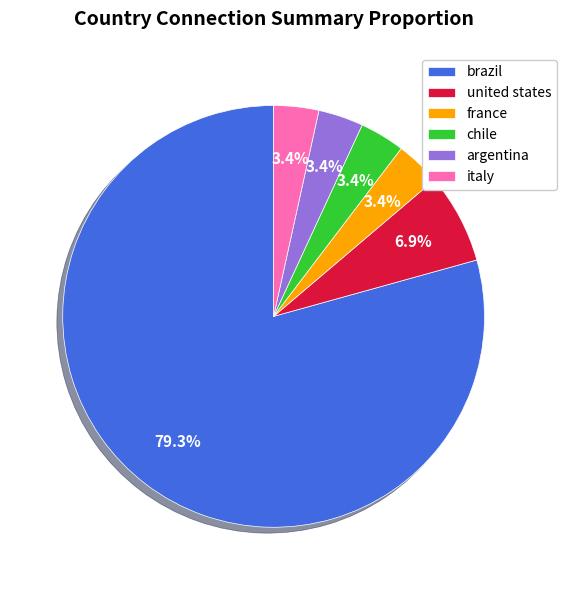

Does italy account for over 50% of the chart?

No